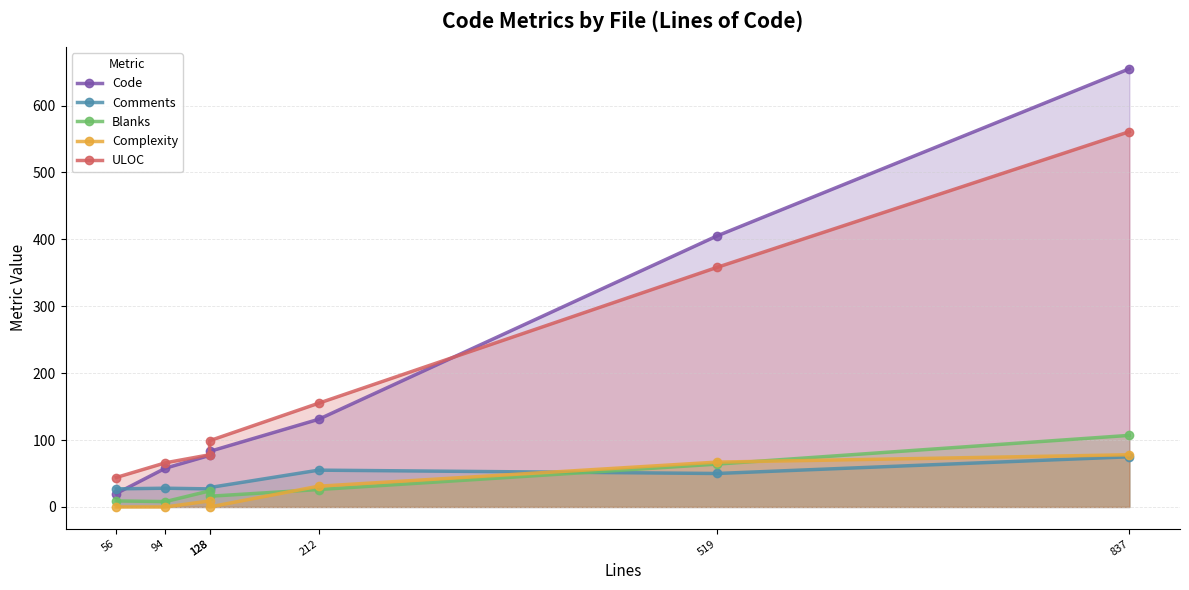

Where is the first local minimum for Blanks?

94